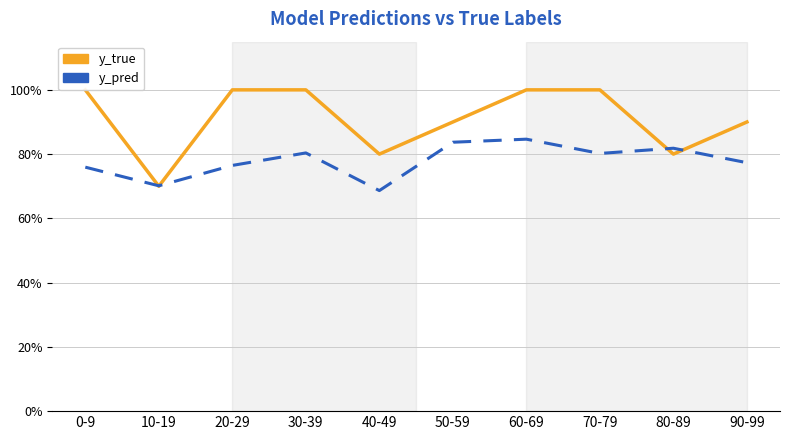

Does the chart display data point markers on the line(s)?

No